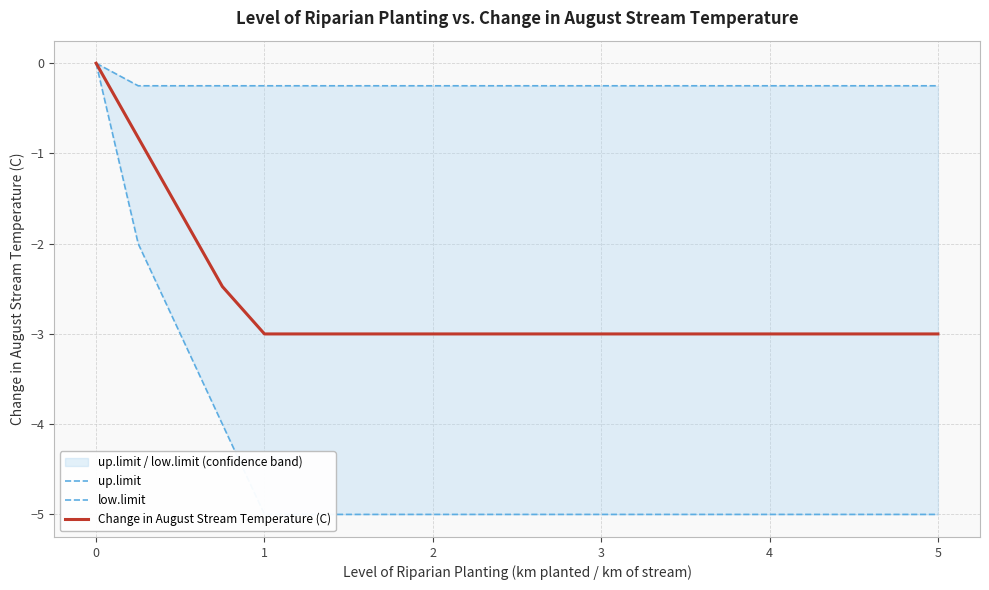

Rank the series by their average value, from highest to lowest.

up.limit, Change in August Stream Temperature (C), low.limit